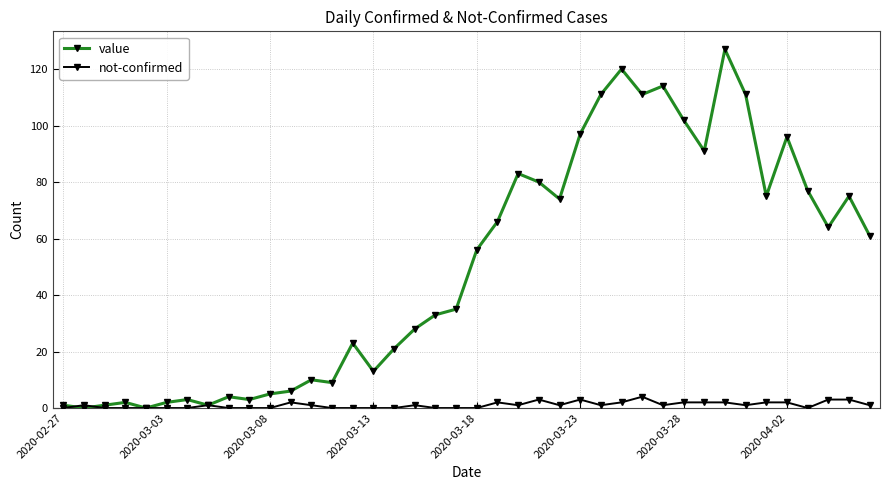

Which series has the largest range (max minus min)?

value